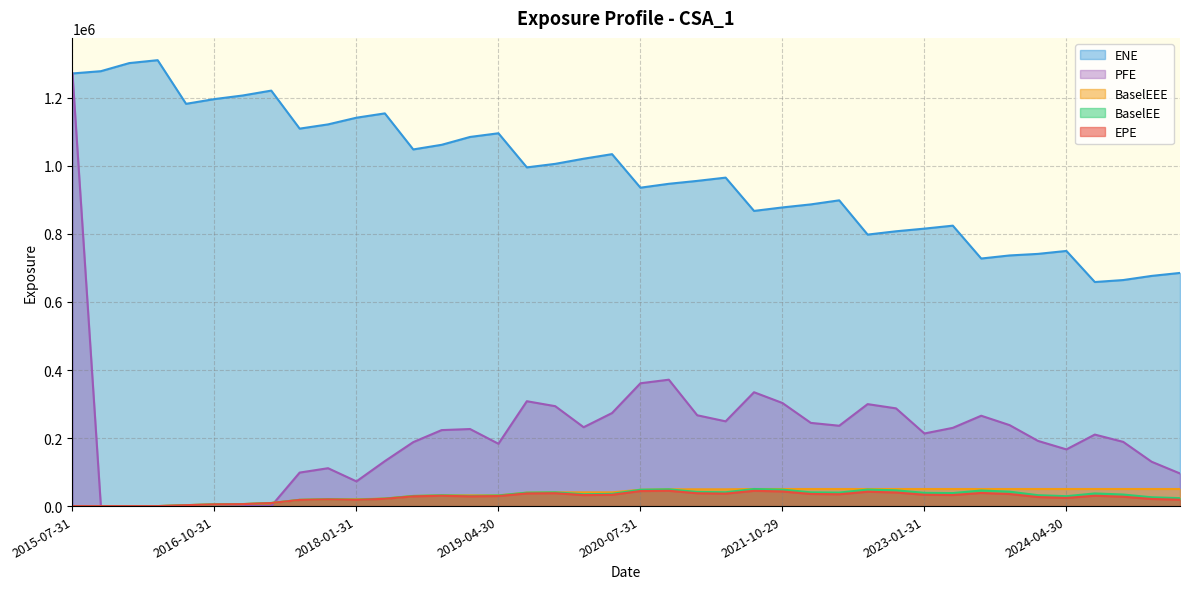

True or false: BaselEE has more than 2 interior local peaks.

True